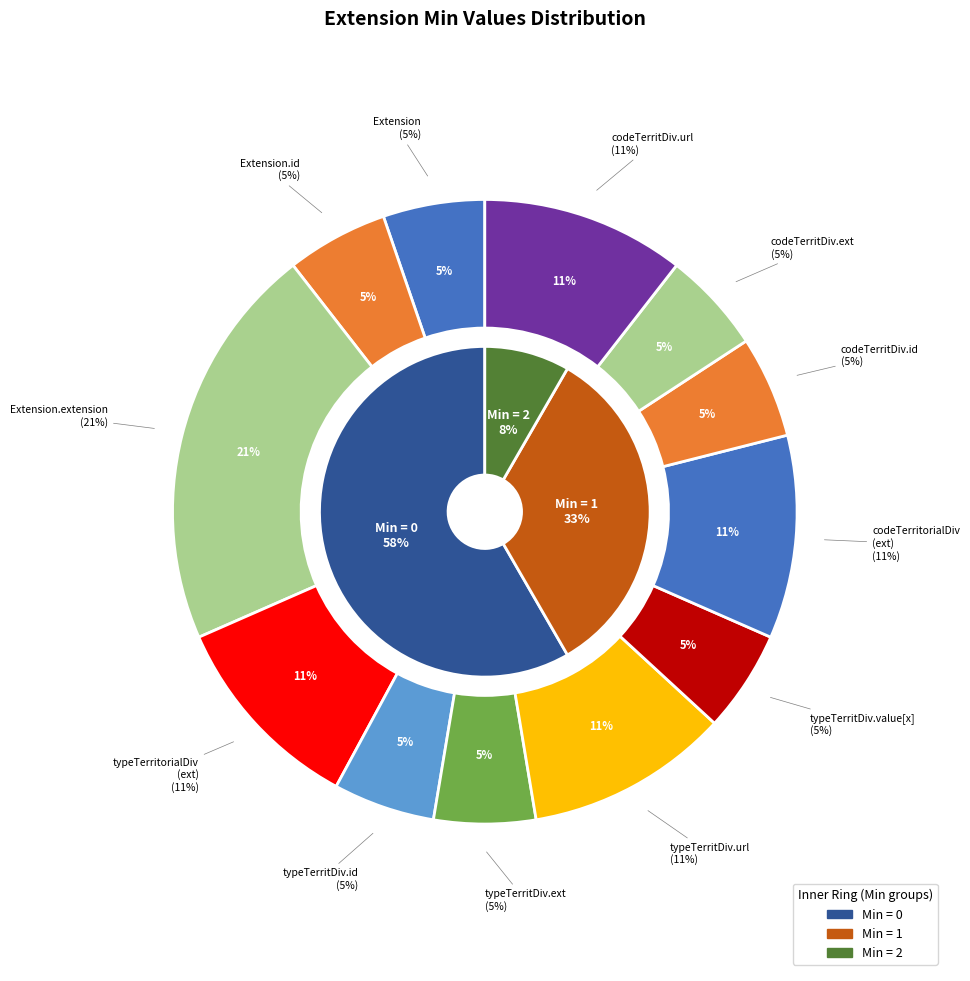

What is the largest slice in the pie chart?

Extension.extension